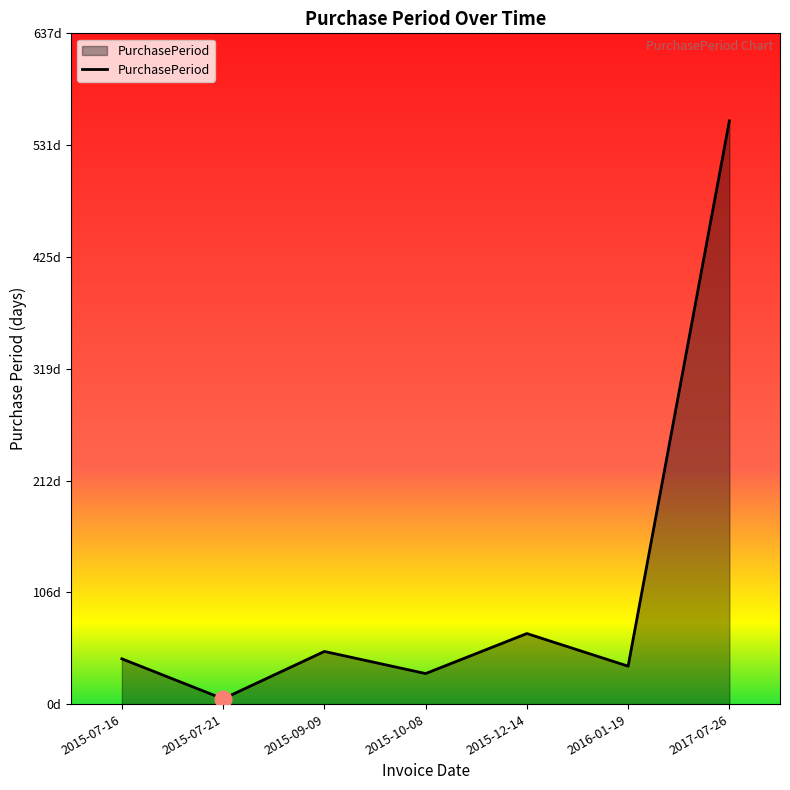

True or false: the data shows 10 at 2015-07-16.

False